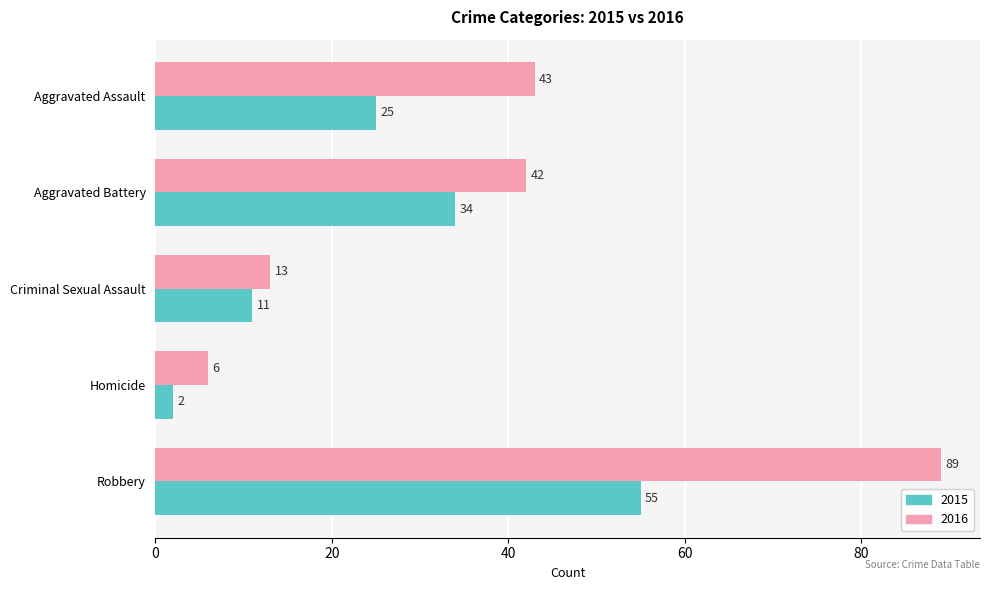

What is the difference between the highest and lowest values at Aggravated Assault?

18